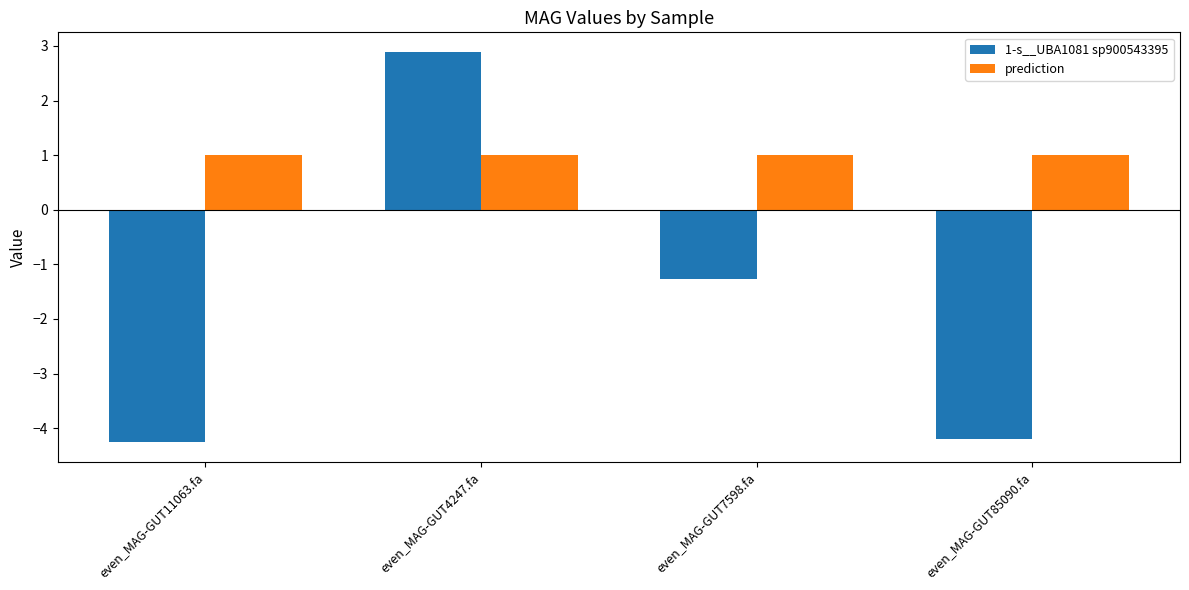

Reading left to right, what are all the values shown in this chart?

1-s__UBA1081 sp900543395: -4.3	2.9	-1.3	-4.2
prediction: 1.0	1.0	1.0	1.0